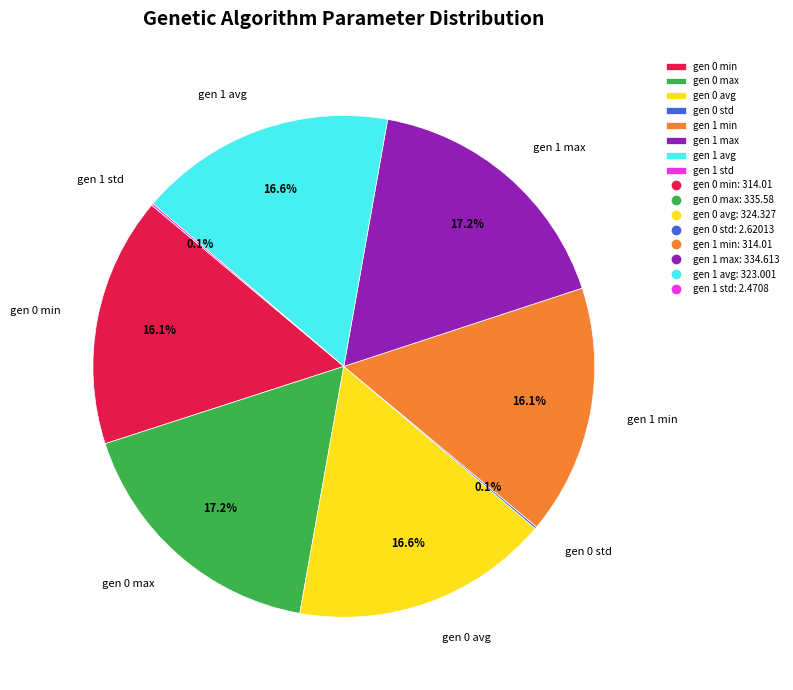

True or false: gen 0 avg accounts for 17% of the total.

True